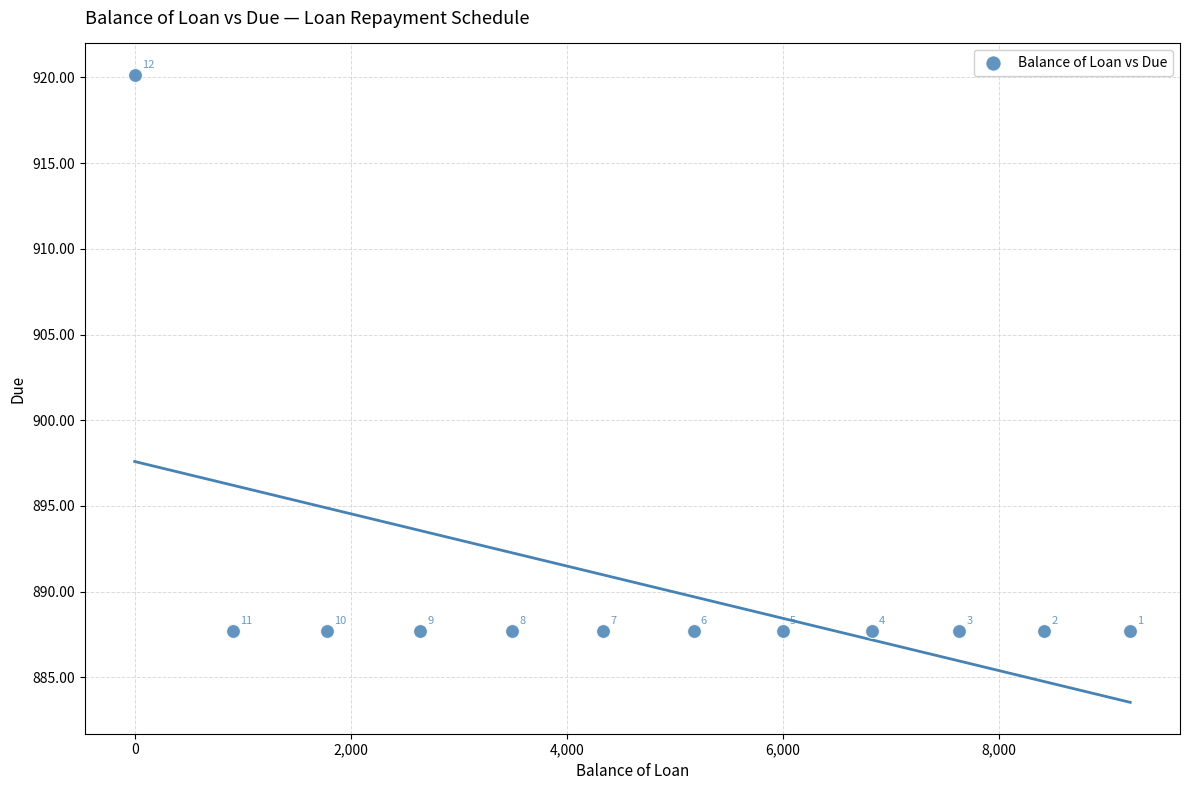

What Y value in the scatter plot is closest to 903?

887.7